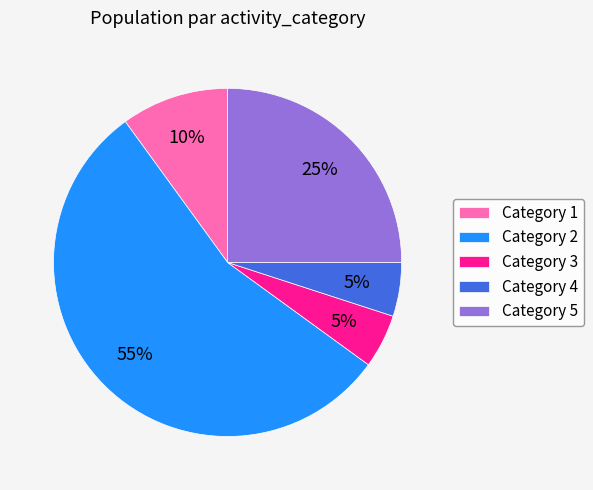

To the nearest percent, what is the difference between the largest and smallest slice percentages?

50%